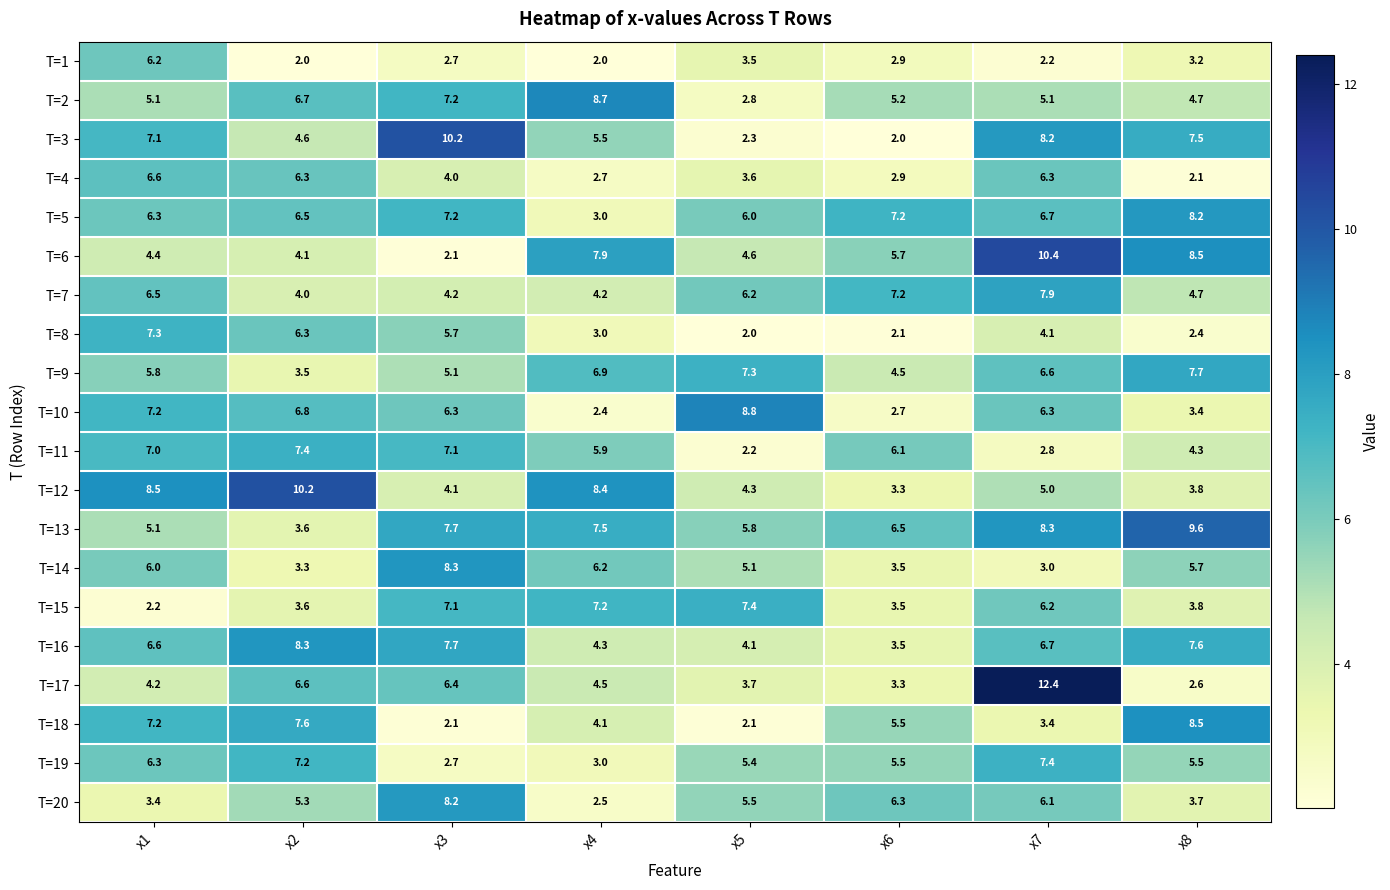

Which label corresponds to the largest value in the chart?

x7